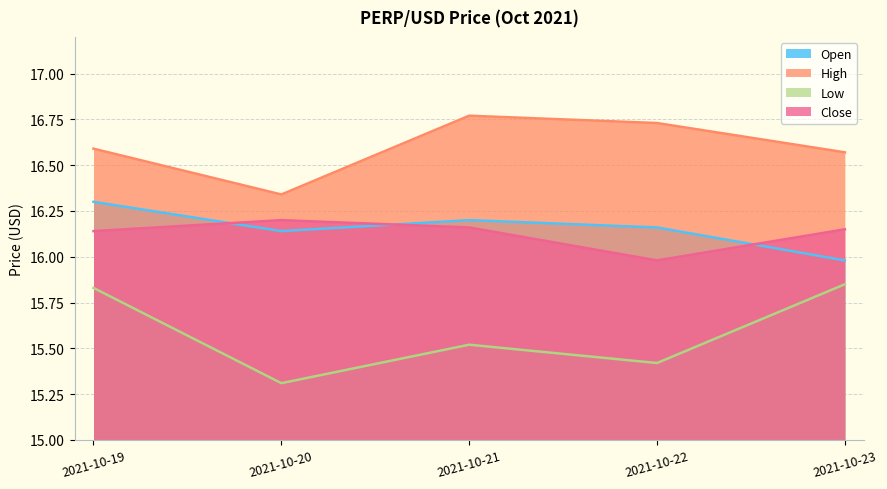

What are all the series names shown in the legend?

Open, High, Low, Close